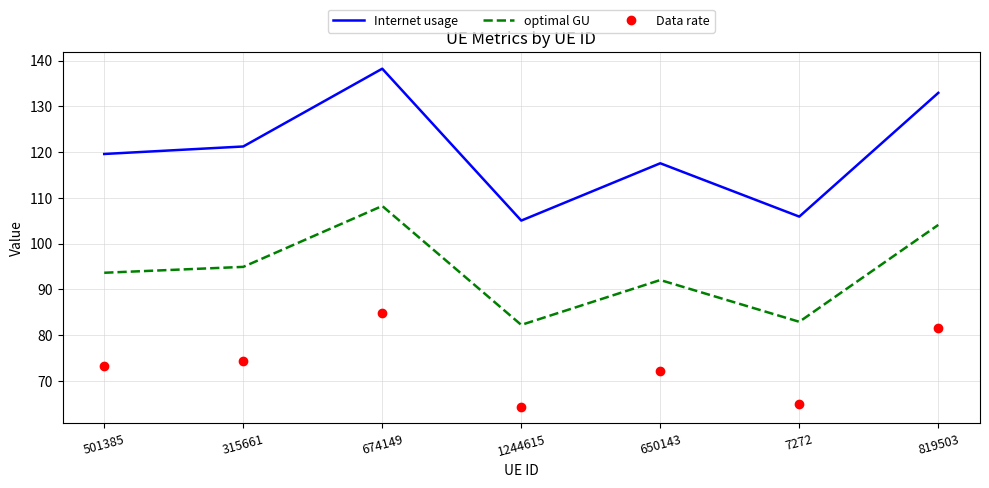

Rank the series by their average value, from lowest to highest.

Data rate, optimal GU, Internet usage